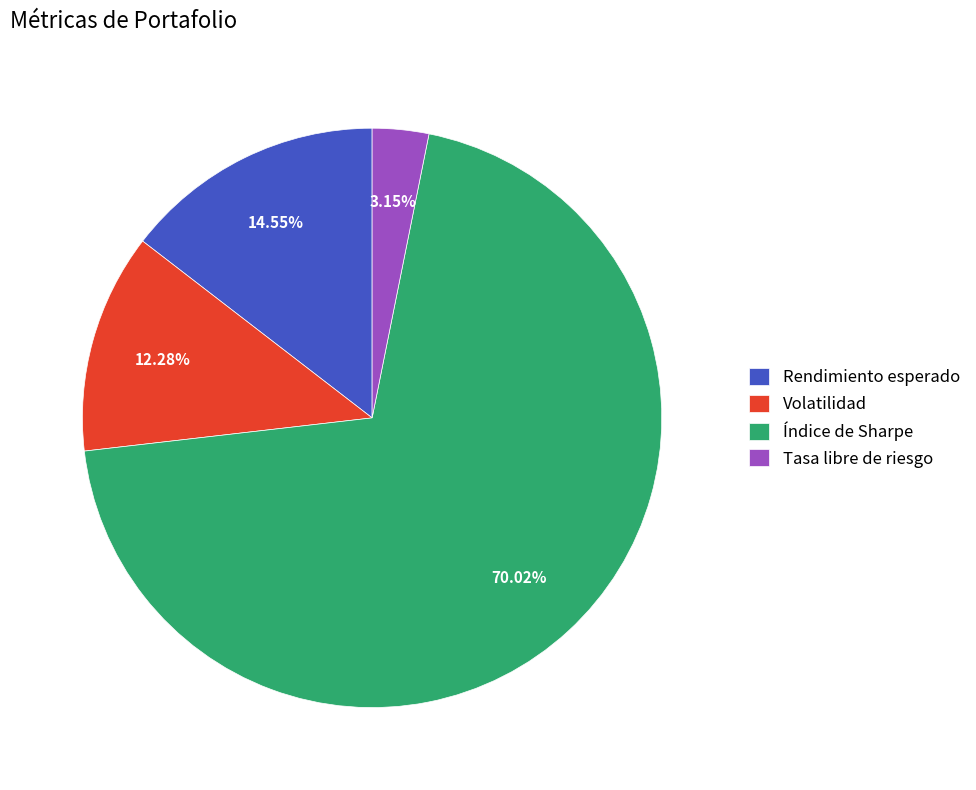

What portion of the pie excludes Índice de Sharpe?

30.0%